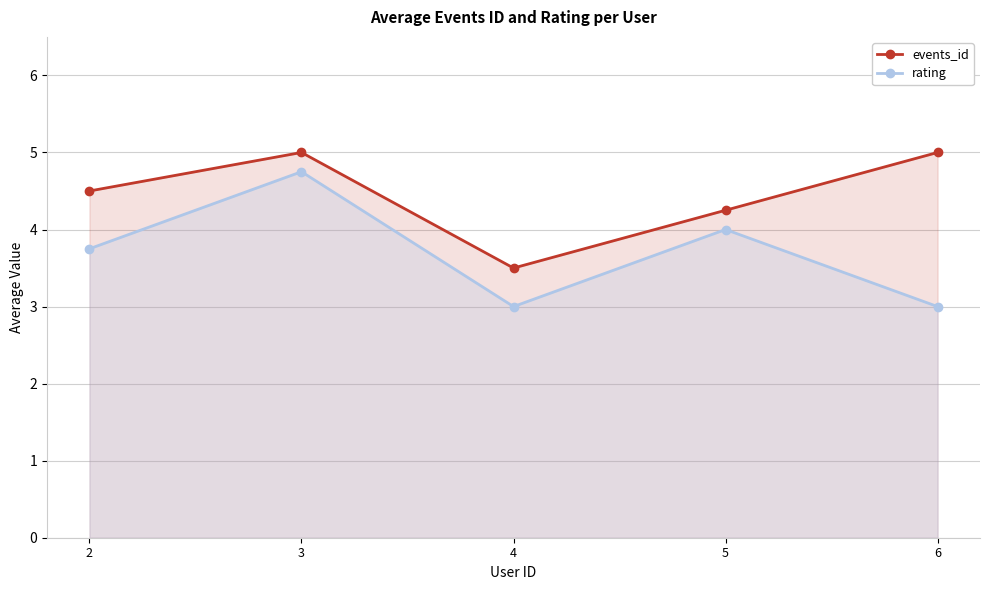

At how many categories does at least one series exceed 3?

5